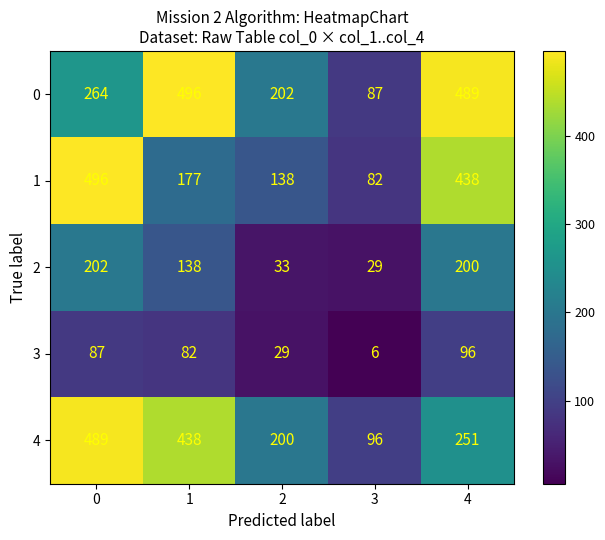

How many series are shown in this chart?

5